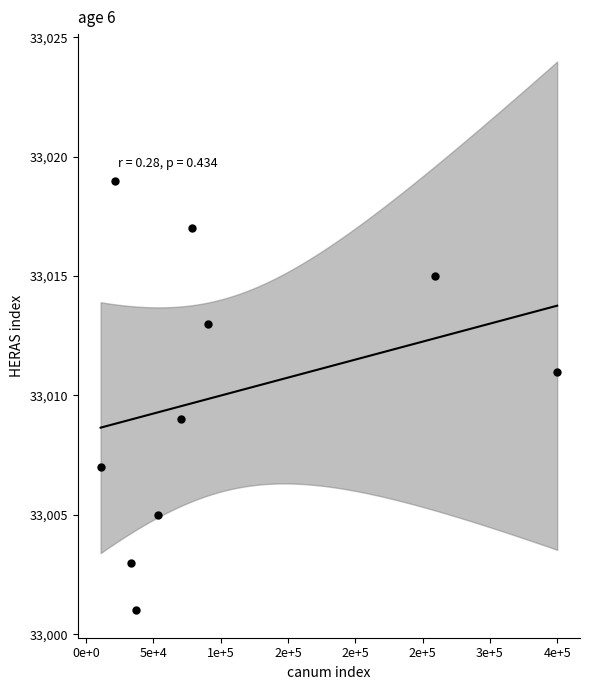

What is the range of X values (max minus min)?

338886